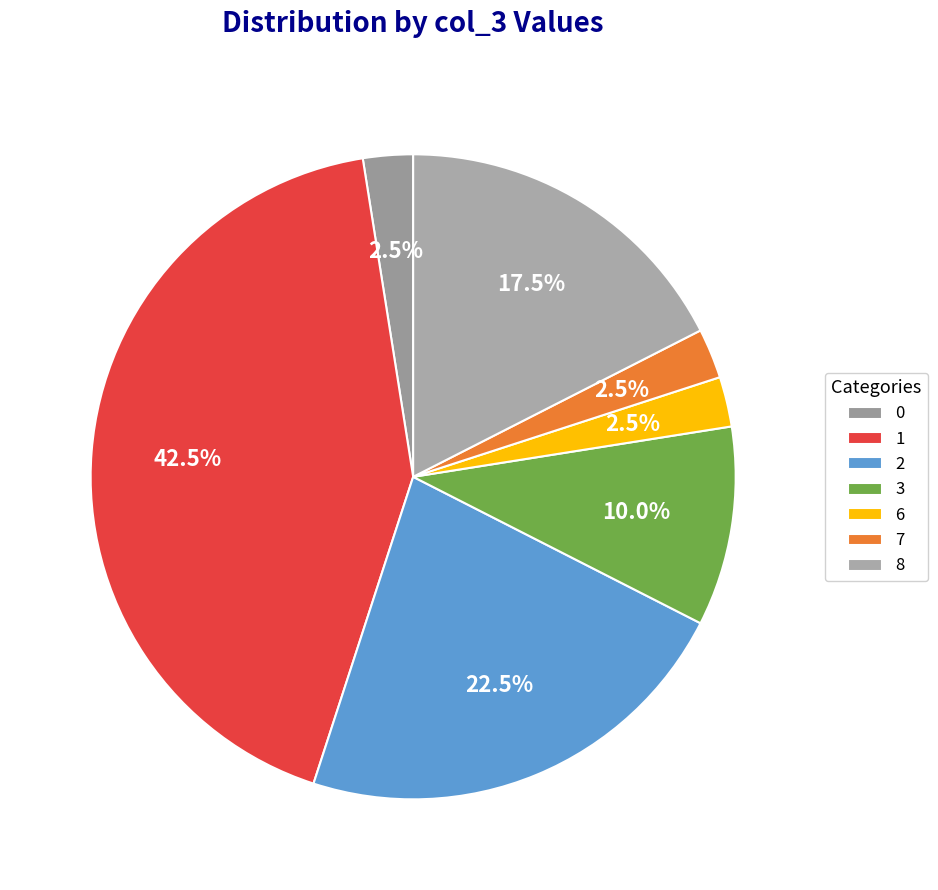

Count the number of slices in the pie.

7